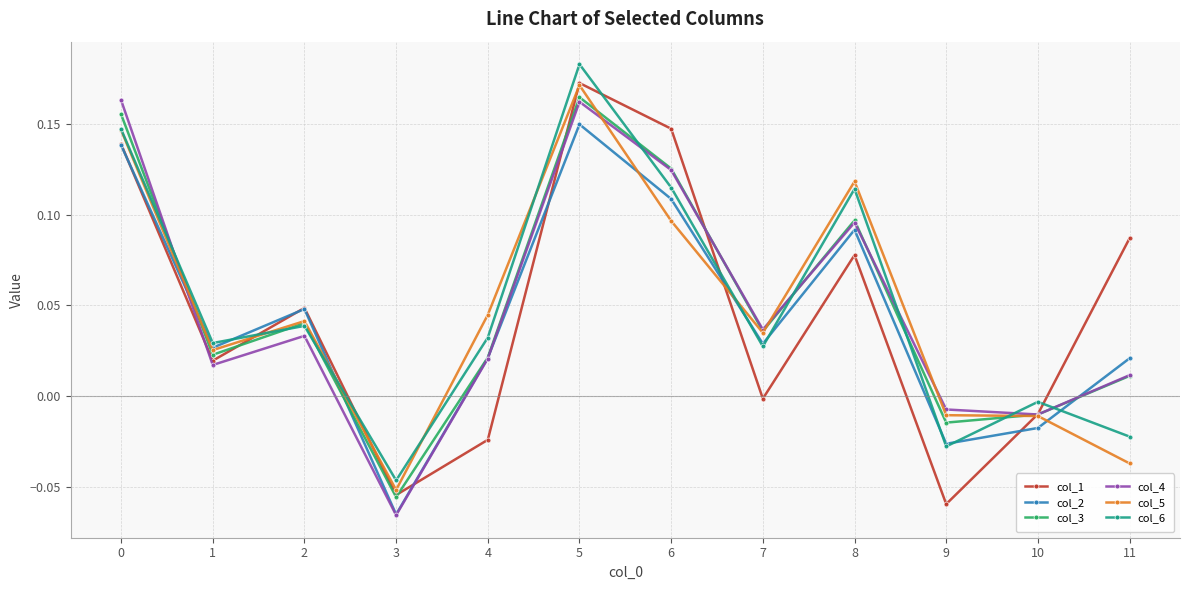

Which series ends up on top after the final intersection of col_4 and col_6?

col_4